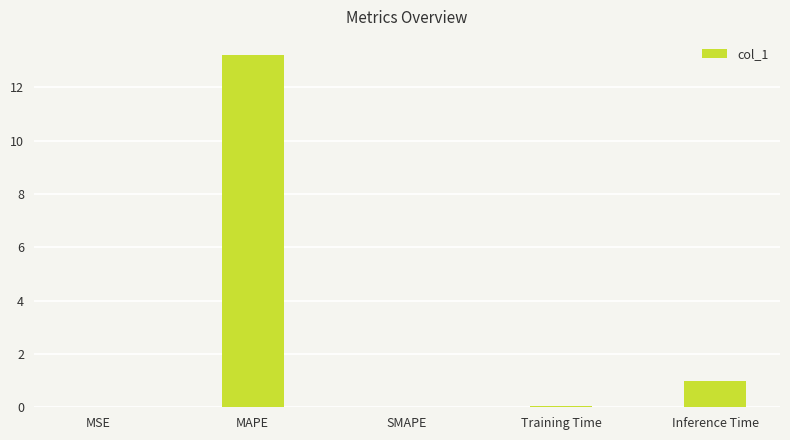

The chart shows a value of -9.0 at SMAPE. True or false?

False